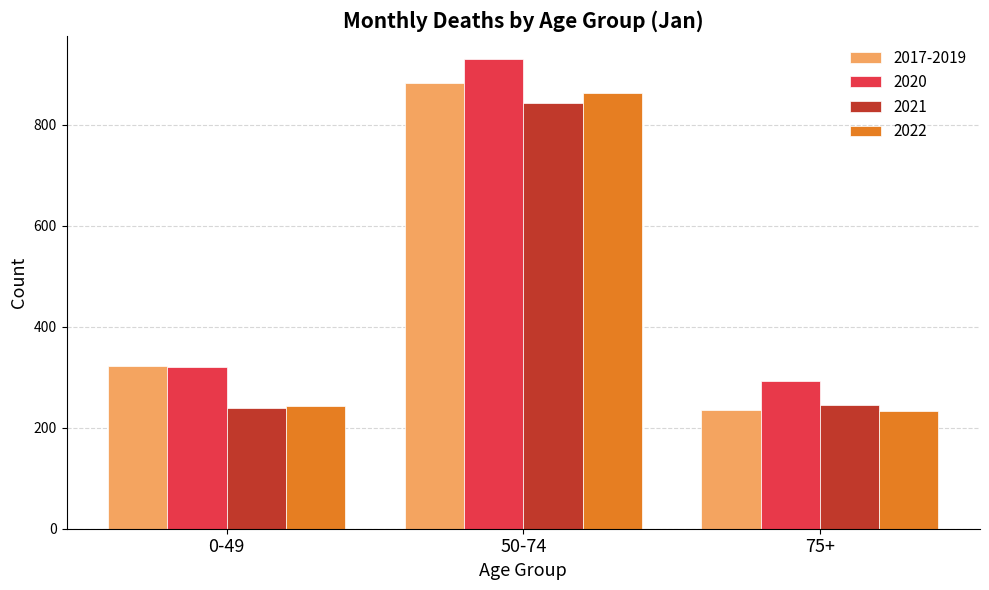

At which category does the chart reach its peak across all series?

50-74